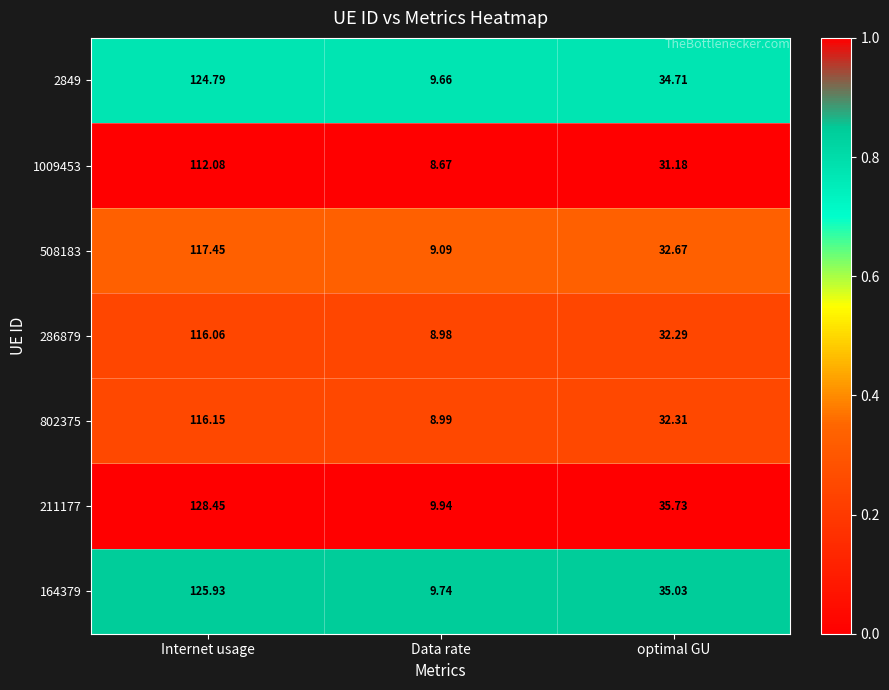

List the labels in order of 1009453 value, largest first.

Internet usage, optimal GU, Data rate